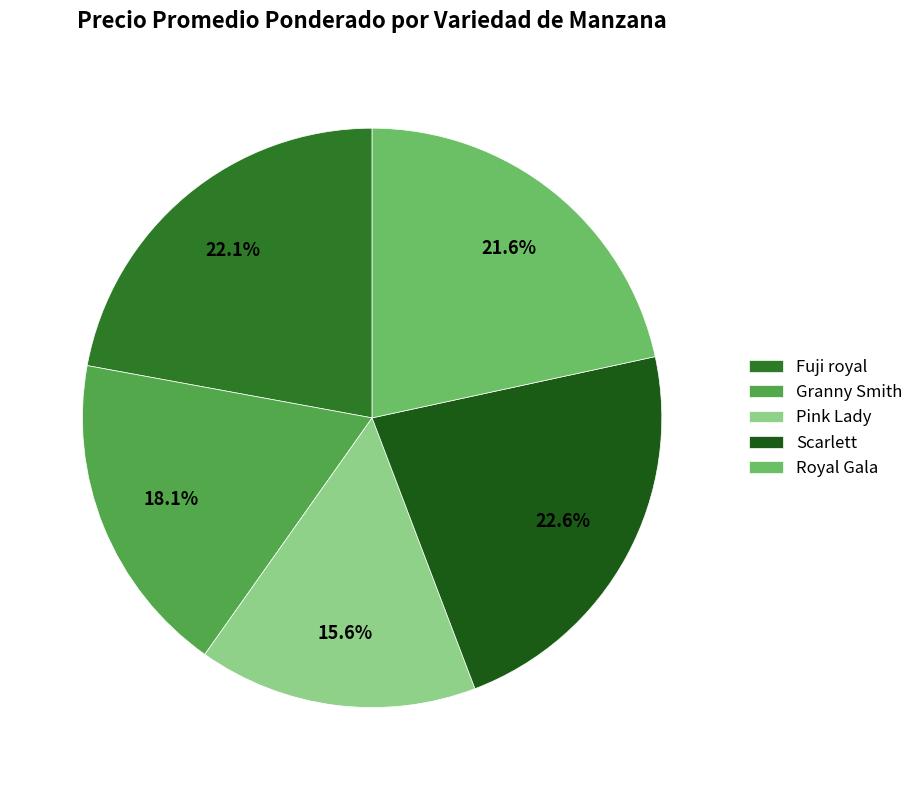

True or false: Granny Smith accounts for 6% of the total.

False